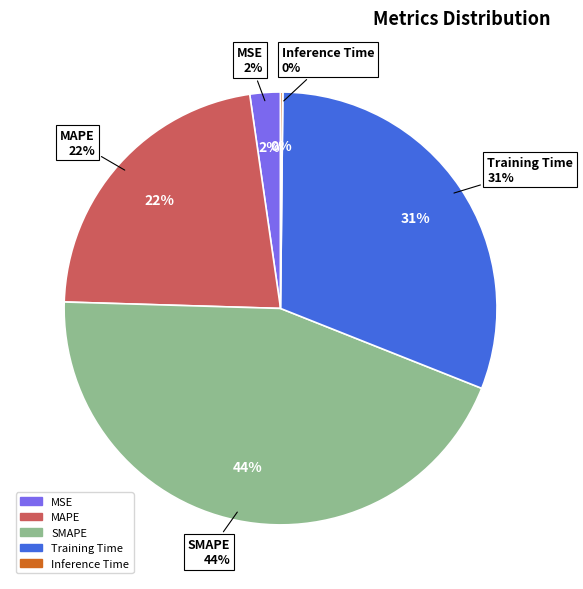

To the nearest percent, what is the difference between the largest and smallest slice percentages?

44%